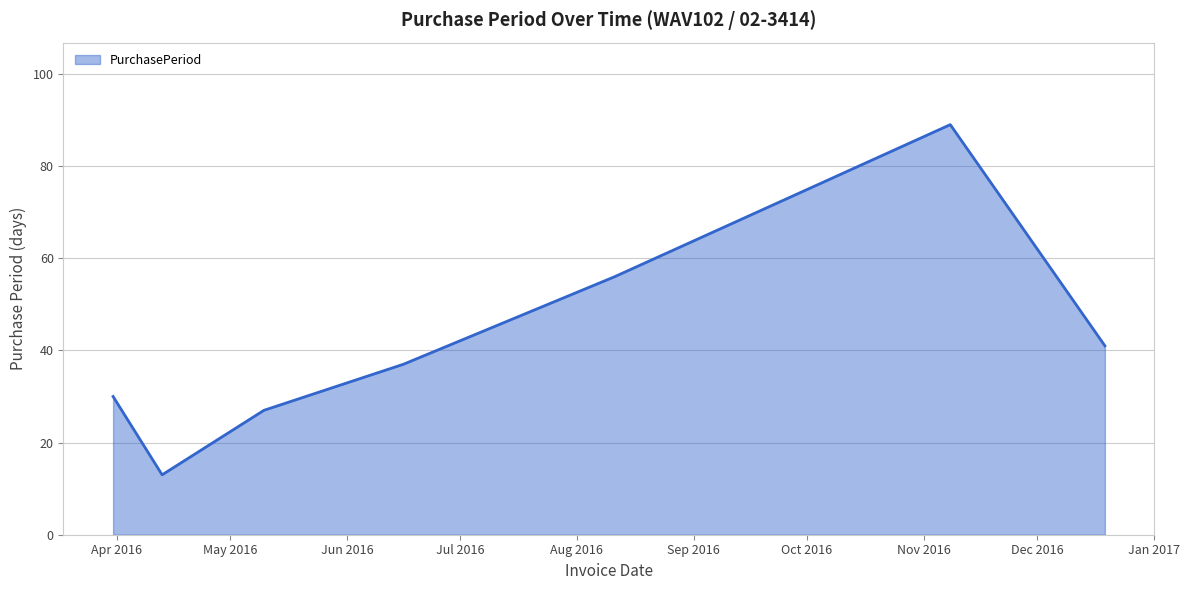

What is the minimum value shown in the chart?

13